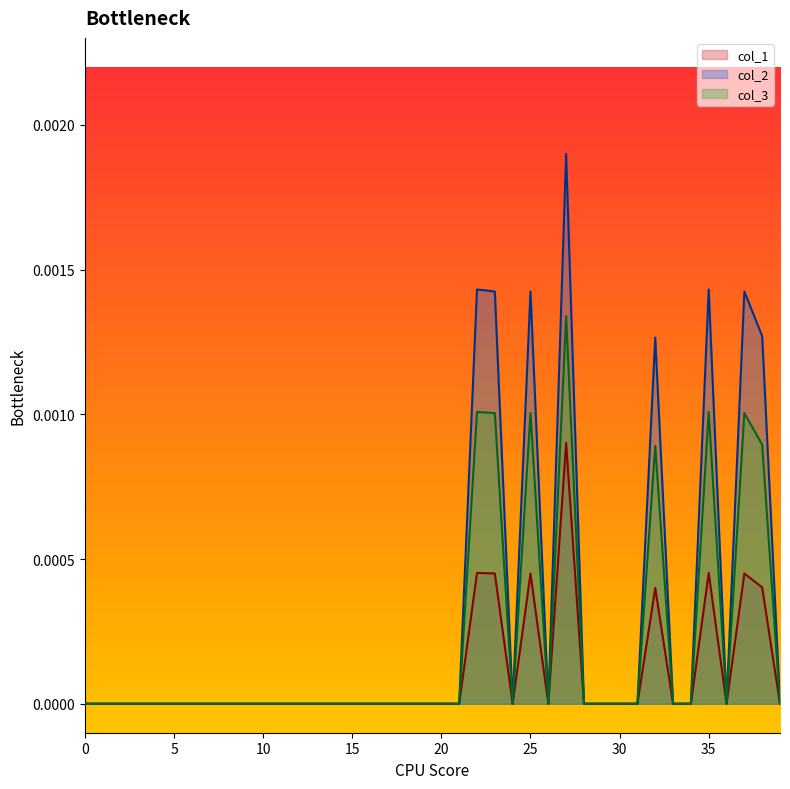

At 12, list the series in order from smallest to largest.

col_1, col_2, col_3